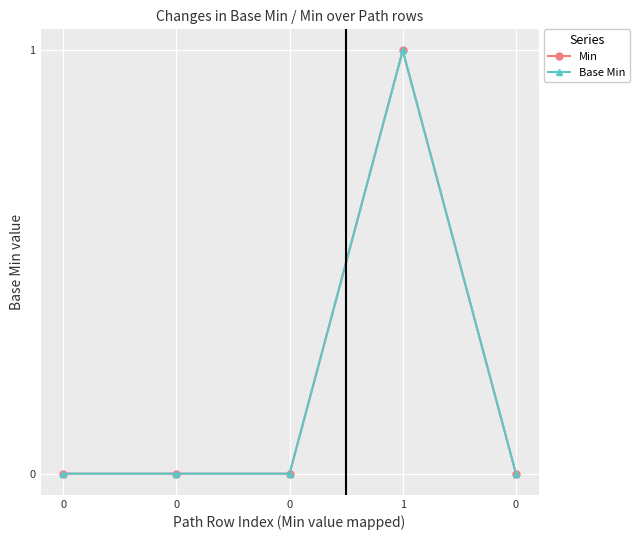

Is it true that Base Min equals -1 at 0?

False